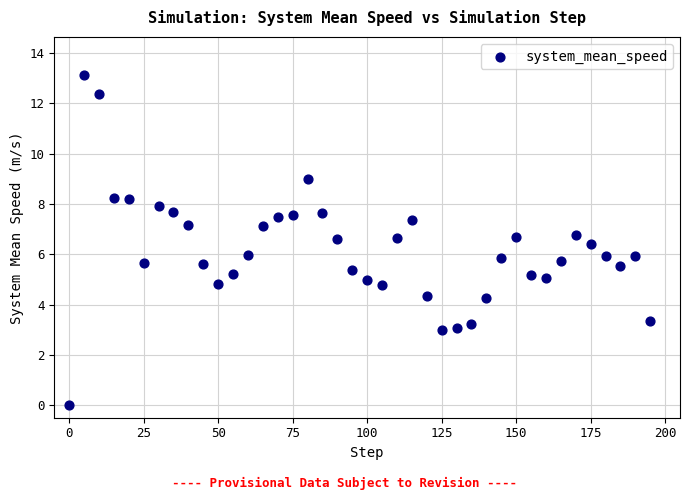

What is the range of Y values (max minus min)?

13.1